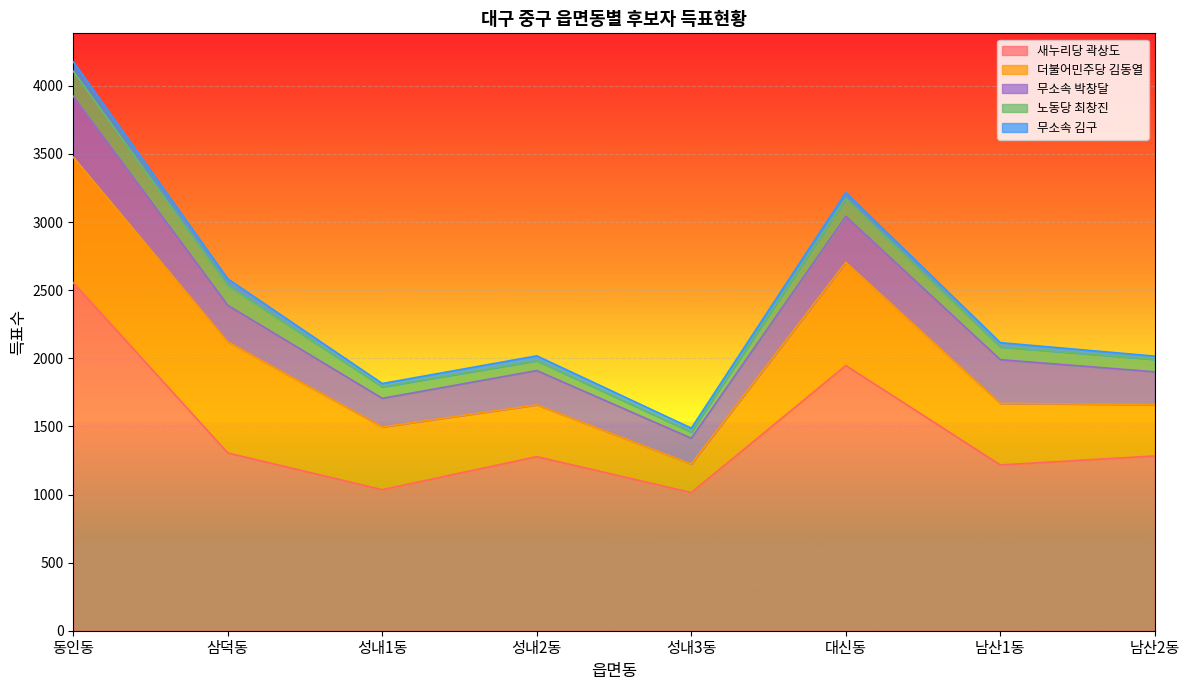

What is the sum of all 더불어민주당 김동열 values?

4376